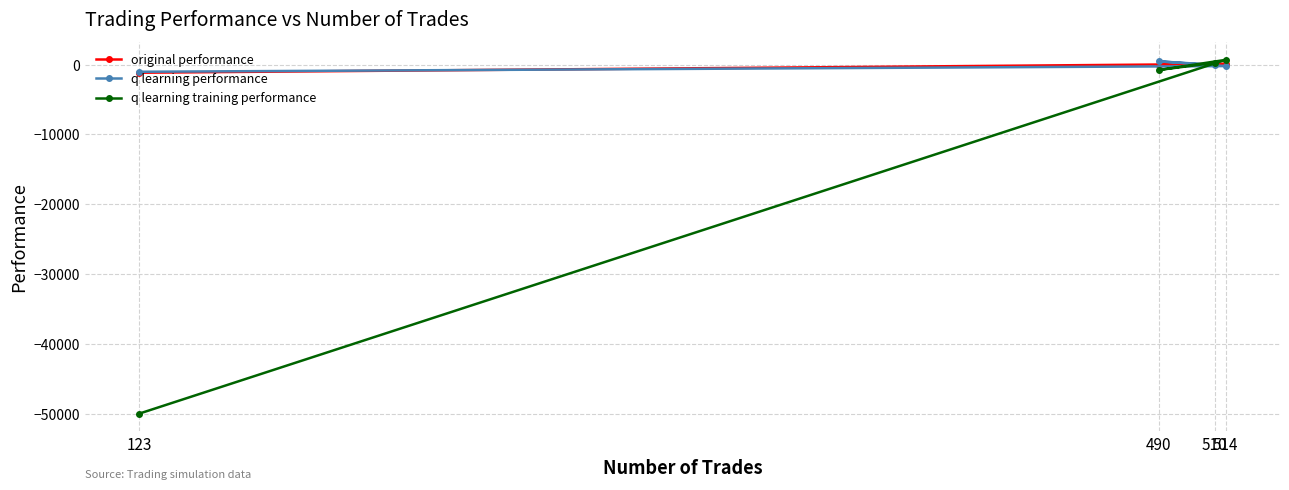

Is this an area chart (filled region under the line)?

No